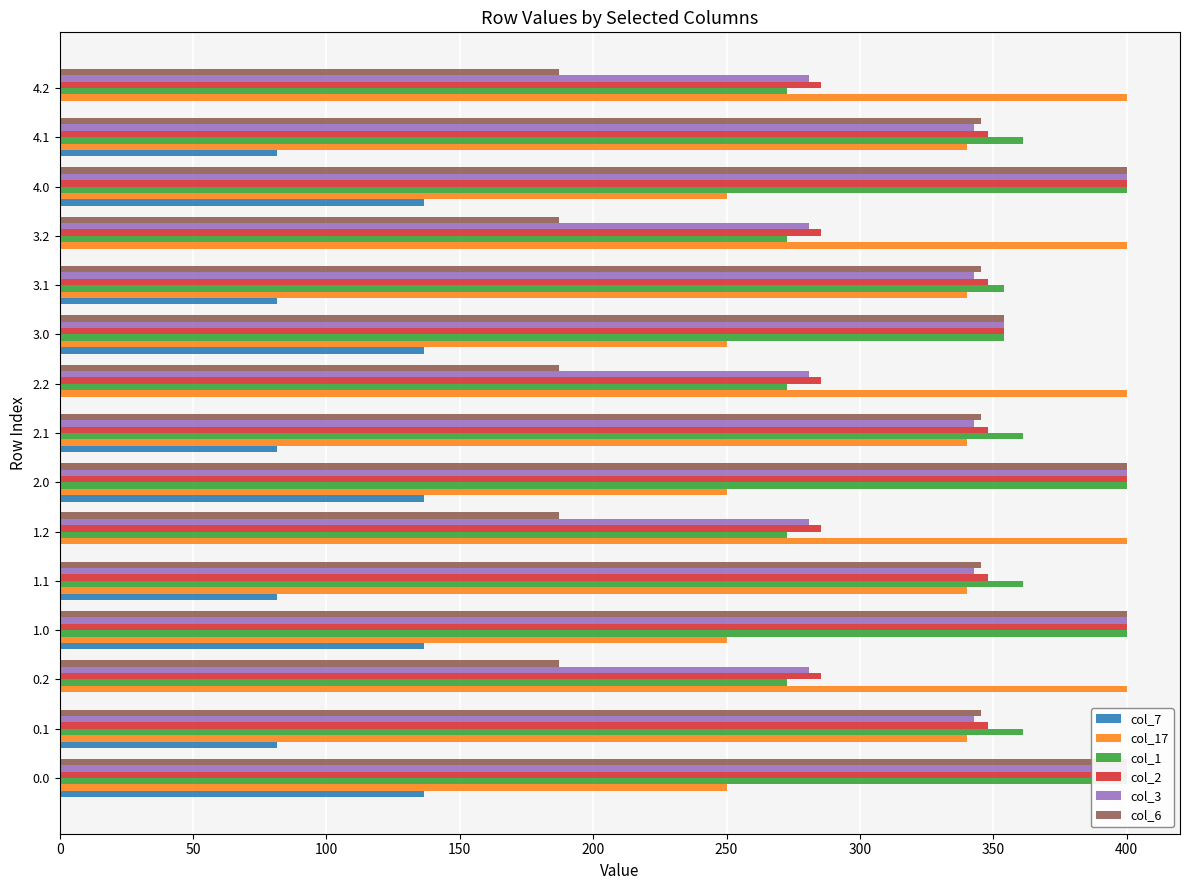

Are the bars grouped side by side (vs. stacked)?

Yes